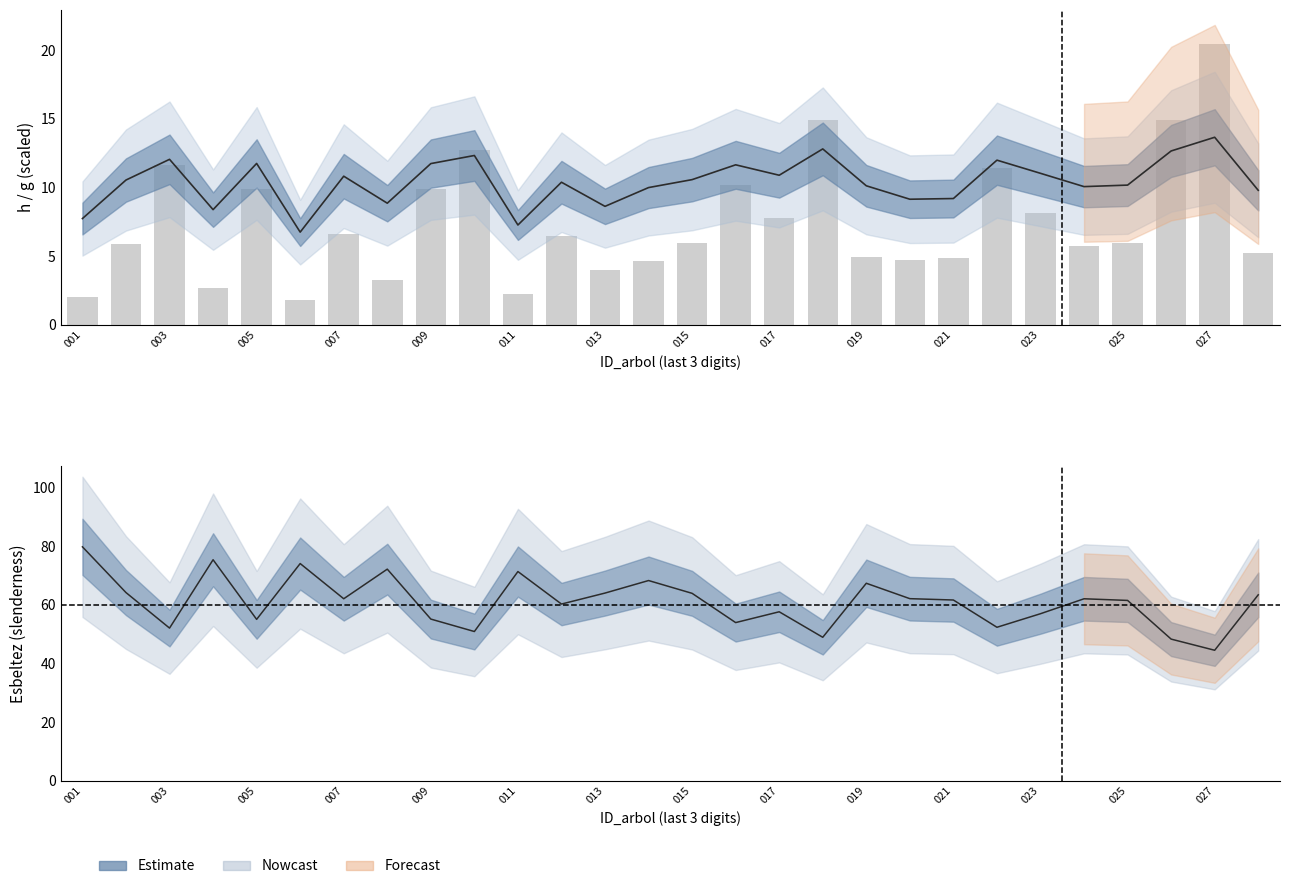

Which series changed the most between 001 and 011?

esbeltez